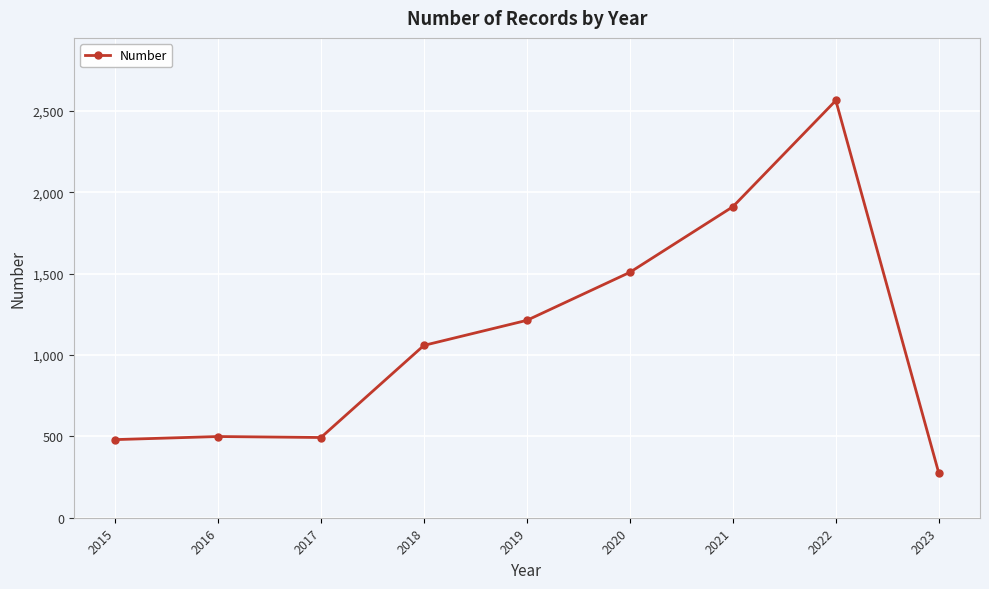

True or false: the data shows 1508 at 2020.

True